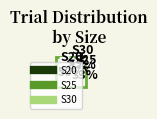

What is the total percentage of S25 and S30?

50.0%